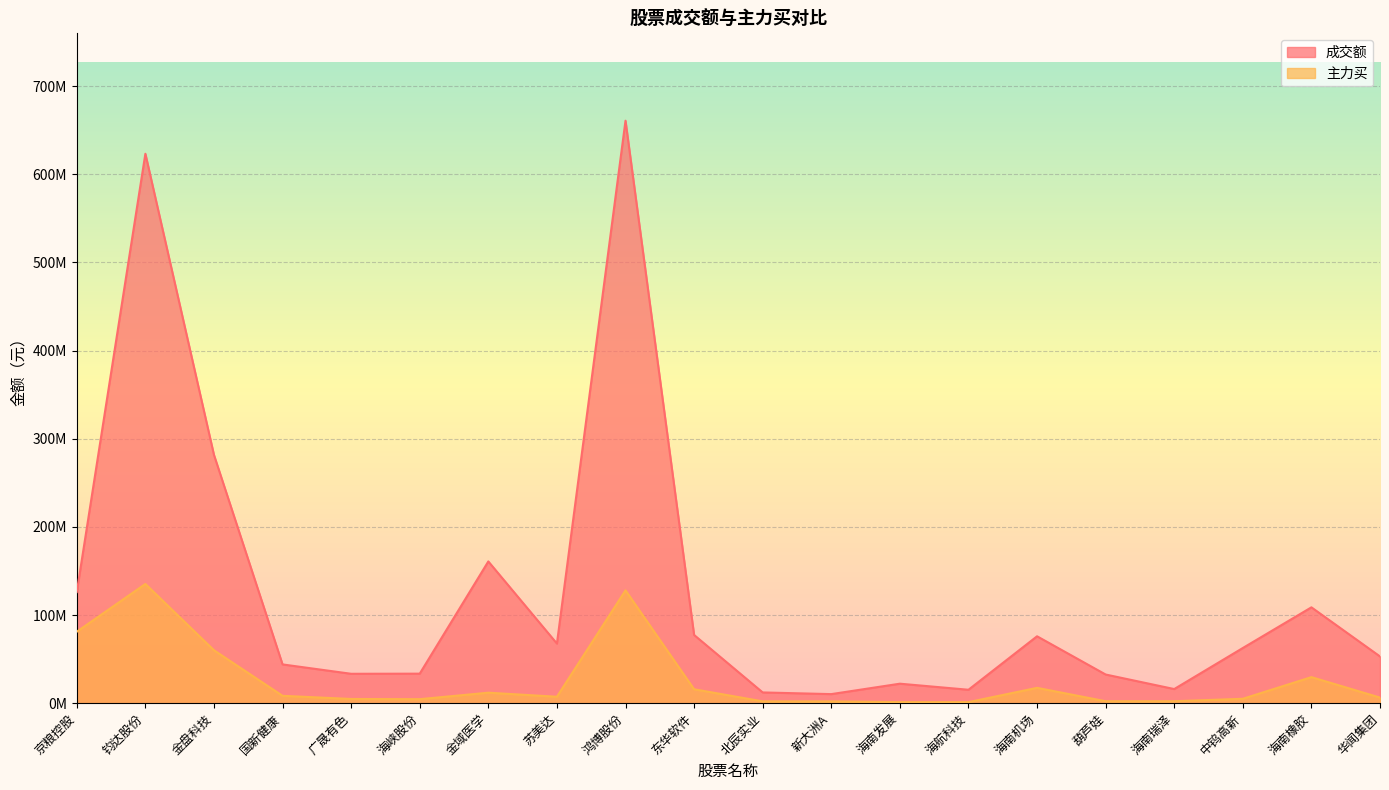

How many interior local peaks does the 成交额 series have?

6